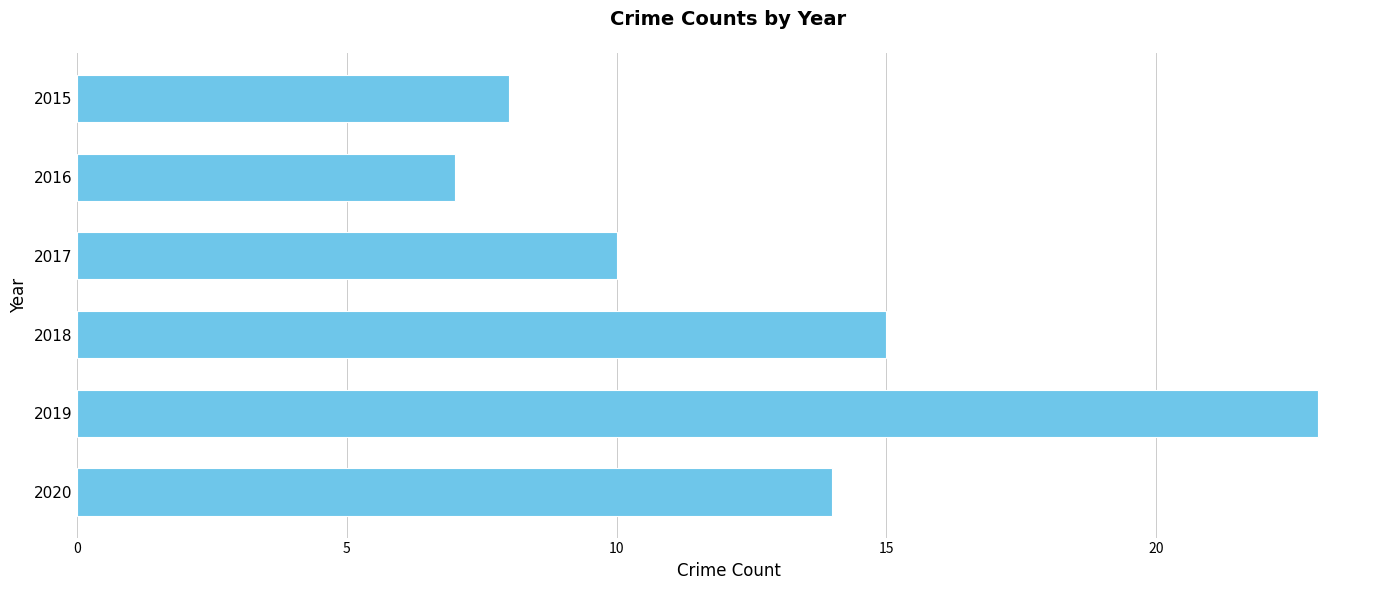

What is the change in value from 2017 to 2018?

+5